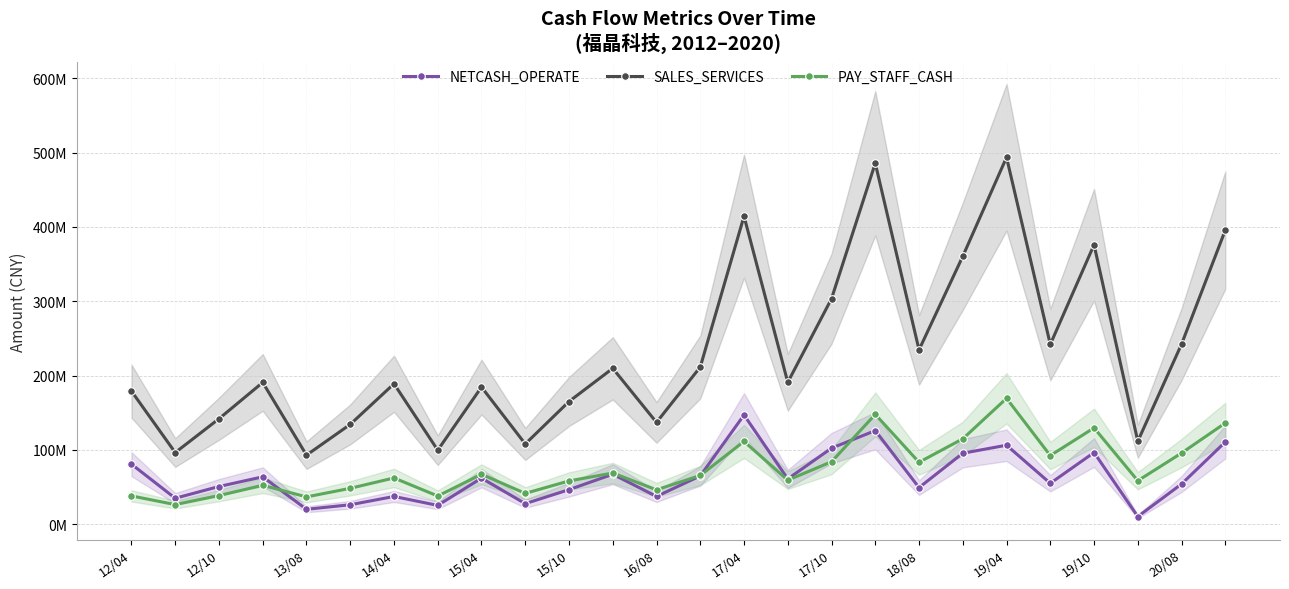

The PAY_STAFF_CASH series shows 26878123.7 at 14/04. True or false?

False